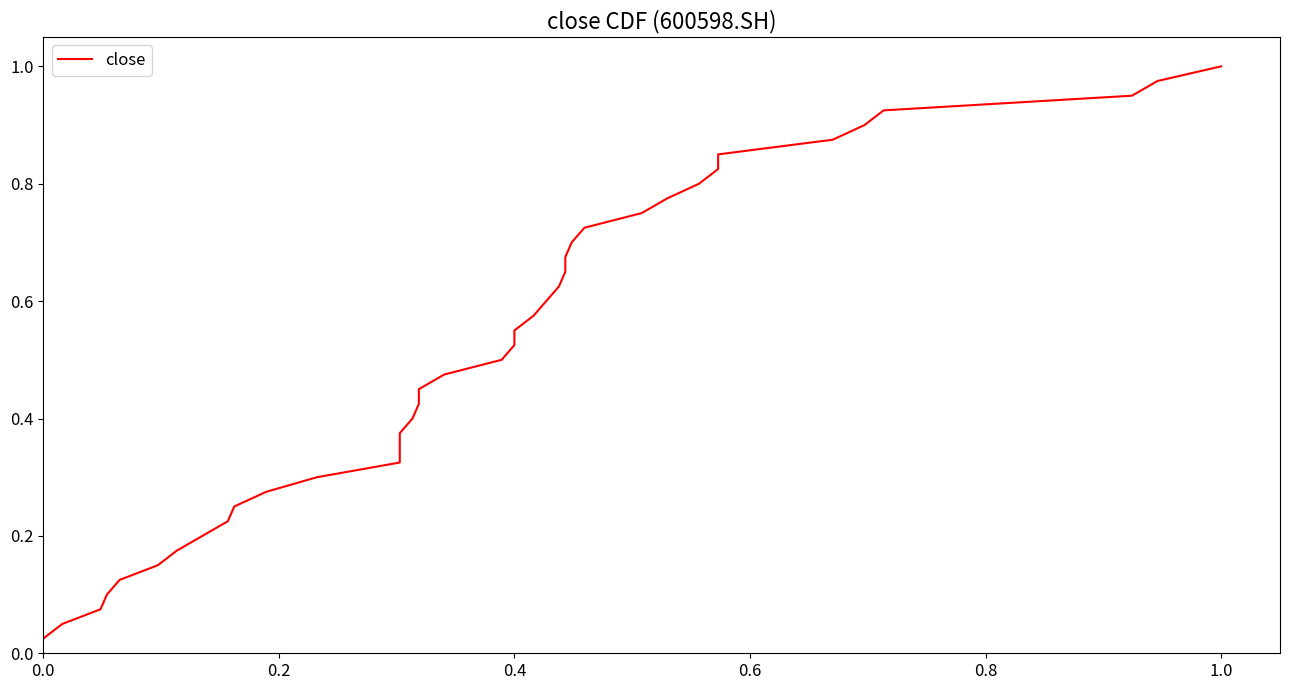

What is the difference between the maximum and second lowest values?

0.9